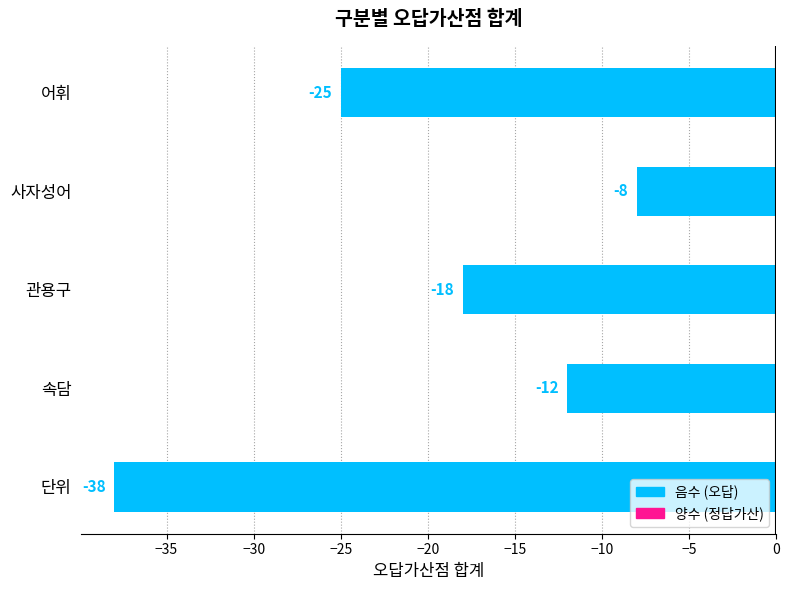

Is it true that the value at 사자성어 is -8?

True